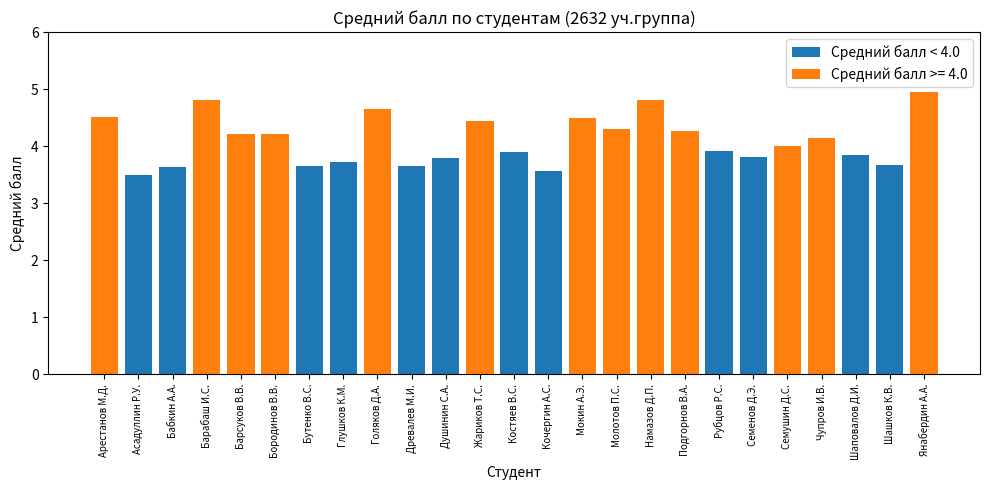

The value of Средний балл < 4.0 at Костяев В.С. is 3.9. True or false?

True